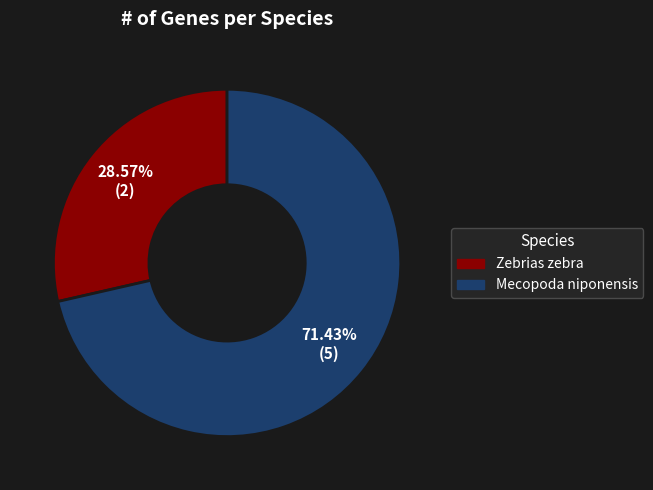

To the nearest percent, what is the difference between the Mecopoda niponensis and Zebrias zebra slice percentages?

43%